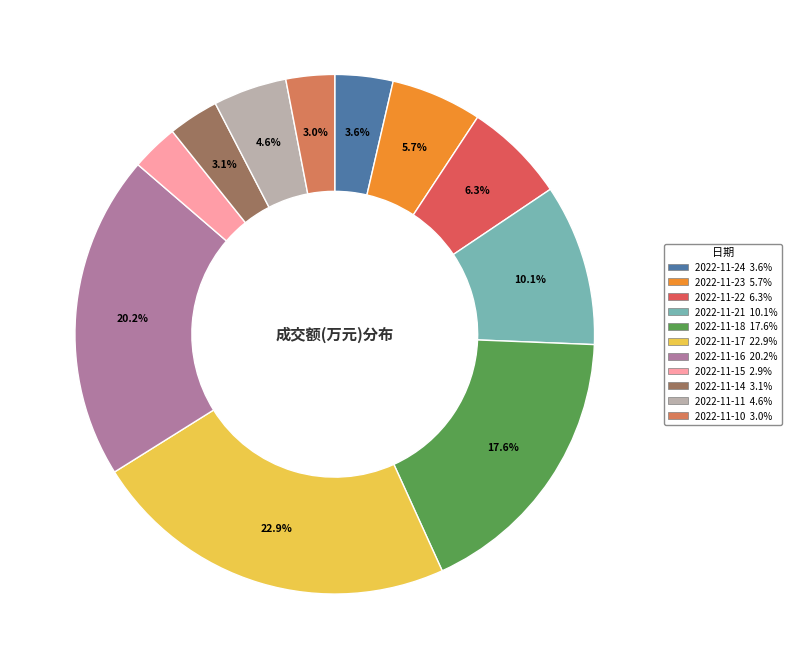

How many slices are in this pie chart?

11